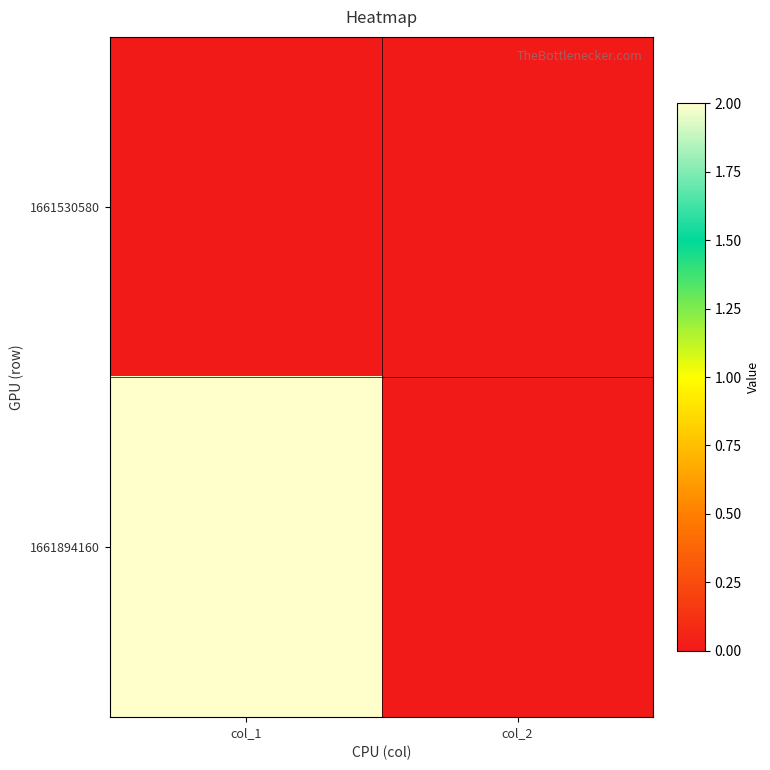

Which series changed the most between col_1 and col_2?

1661894160